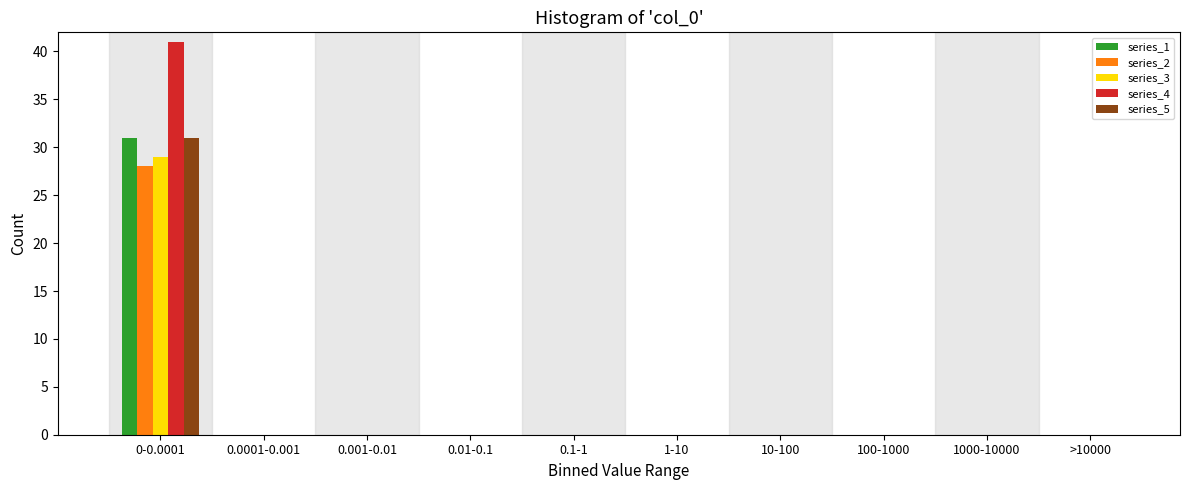

The value of series_3 at 0.001-0.01 is 0. True or false?

True